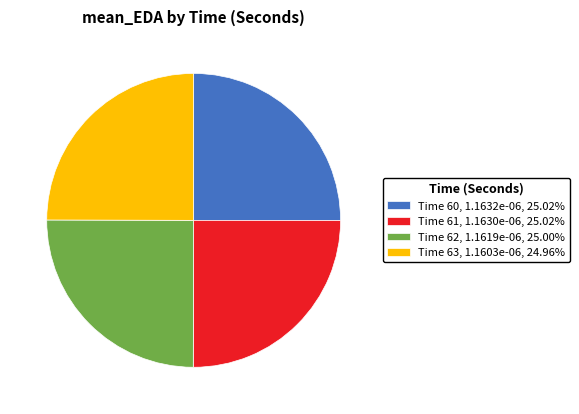

Does Time 63, 1.1603e-06, 24.96% represent more than half of the total?

No